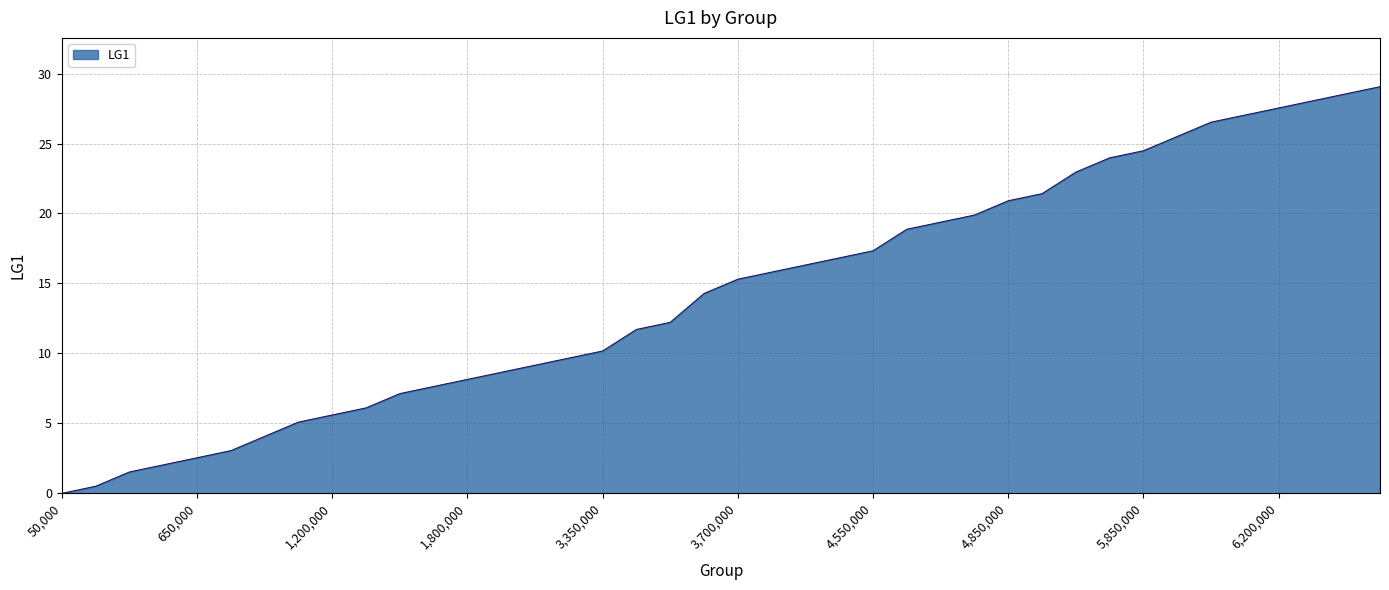

Reading right to left, transcribe all the data shown in this chart.

29.1	28.6	28.0	27.5	27.0	26.5	25.5	24.5	24.0	23.0	21.4	20.9	19.9	19.4	18.9	17.3	16.8	16.3	15.8	15.3	14.3	12.2	11.7	10.2	9.7	9.2	8.7	8.1	7.6	7.1	6.1	5.6	5.1	4.1	3.1	2.5	2.0	1.5	0.5	0.0